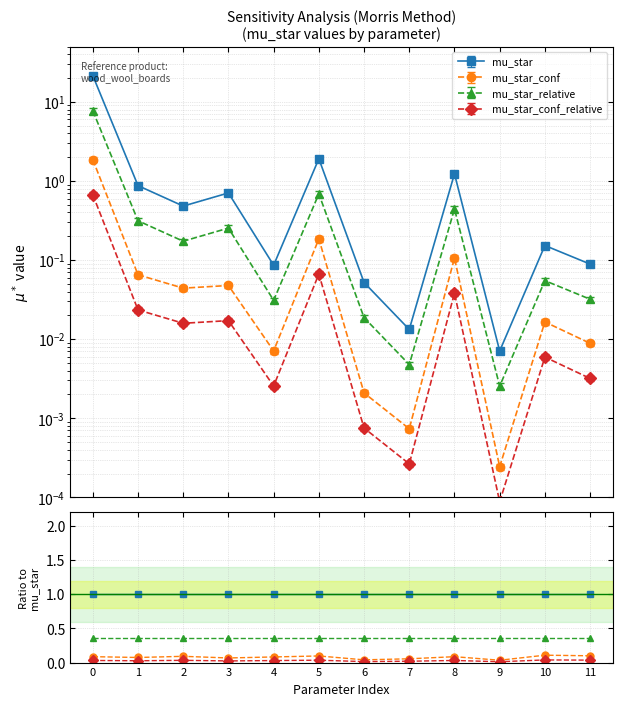

Reading left to right, list all the values displayed in this chart.

mu_star: 0=1.0	1=1.0	2=1.0	3=1.0	4=1.0	5=1.0	6=1.0	7=1.0	8=1.0	9=1.0	10=1.0	11=1.0
mu_star_conf: 0=0.1	1=0.1	2=0.1	3=0.1	4=0.1	5=0.1	6=0.0	7=0.1	8=0.1	9=0.0	10=0.1	11=0.1
mu_star_relative: 0=0.4	1=0.4	2=0.4	3=0.4	4=0.4	5=0.4	6=0.4	7=0.4	8=0.4	9=0.4	10=0.4	11=0.4
mu_star_conf_relative: 0=0.0	1=0.0	2=0.0	3=0.0	4=0.0	5=0.0	6=0.0	7=0.0	8=0.0	9=0.0	10=0.0	11=0.0